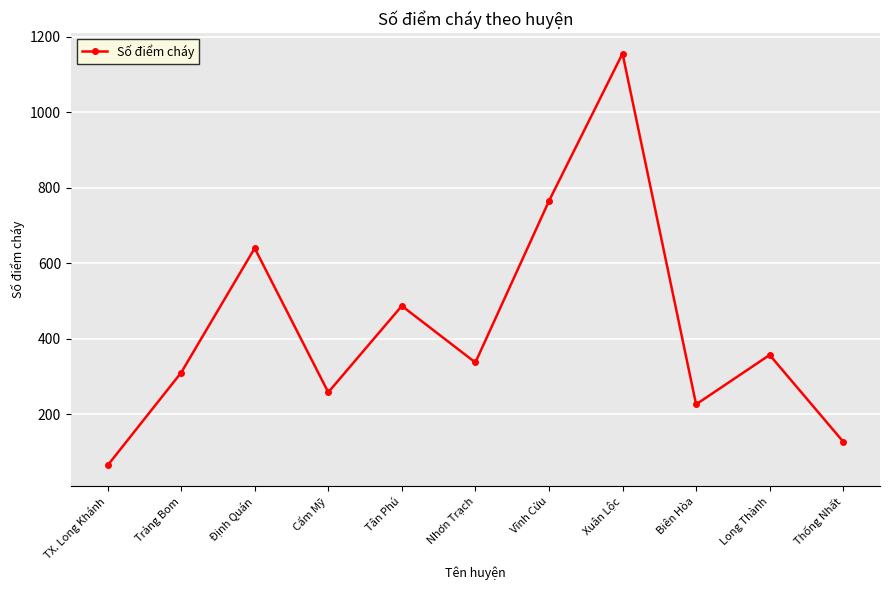

What position from the right is TX. Long Khánh?

11